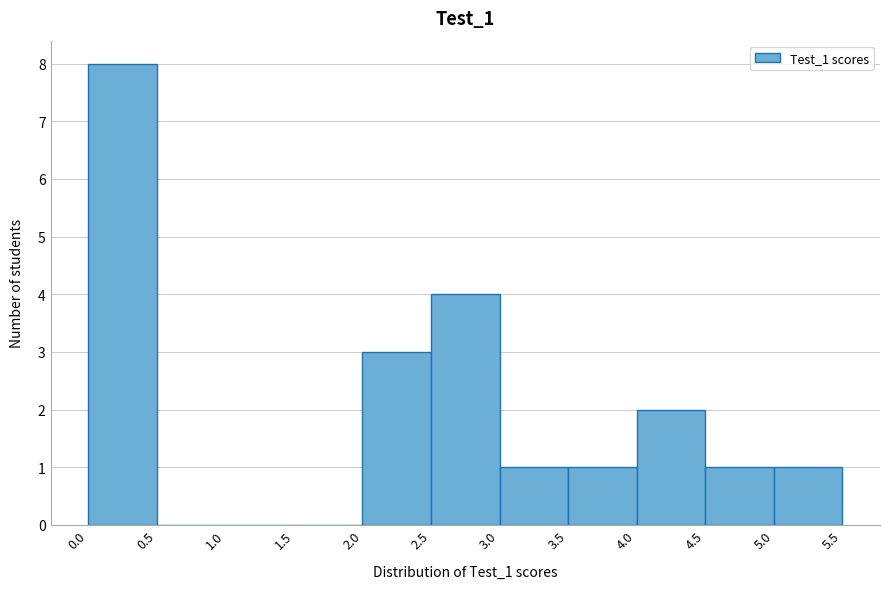

Over which range of the x-axis is the bar tallest?

0.0 to 0.5